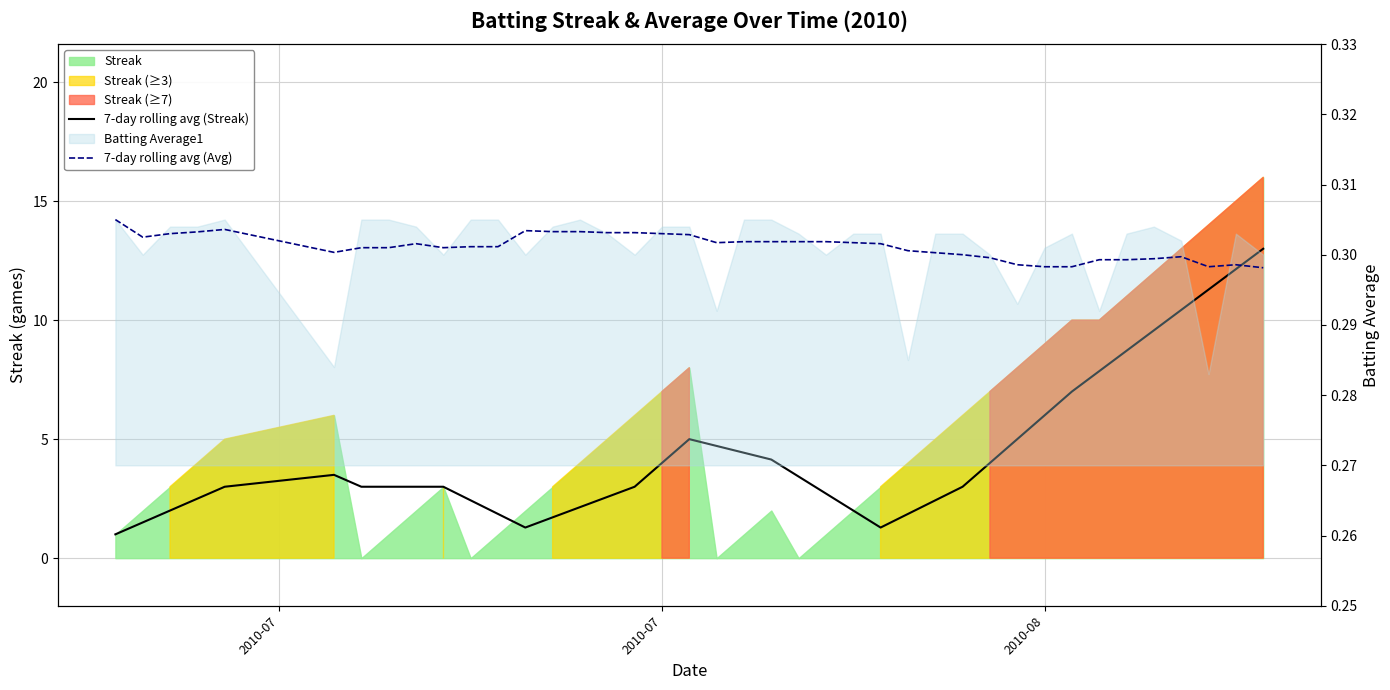

Rank the series at 2010-07 from highest to lowest value.

7-day rolling avg (Streak), 7-day rolling avg (Avg)